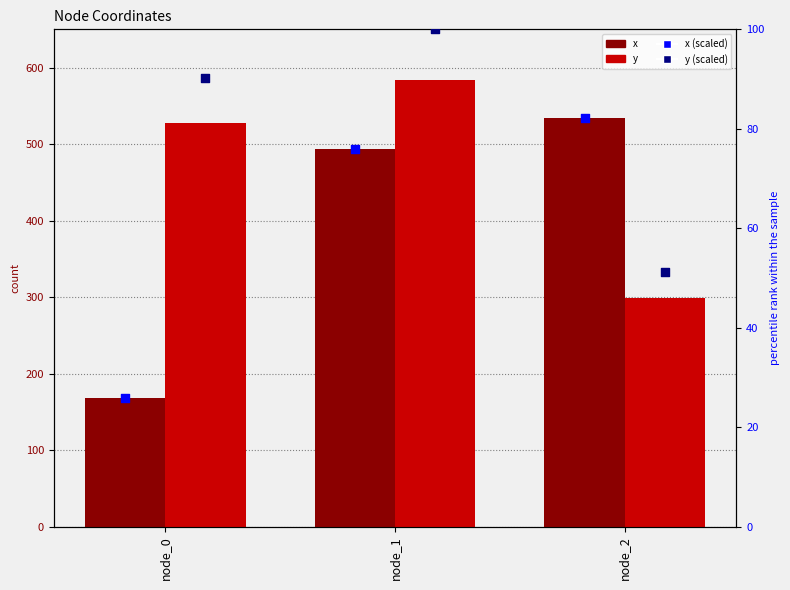

Which series reaches the maximum Y coordinate?

y